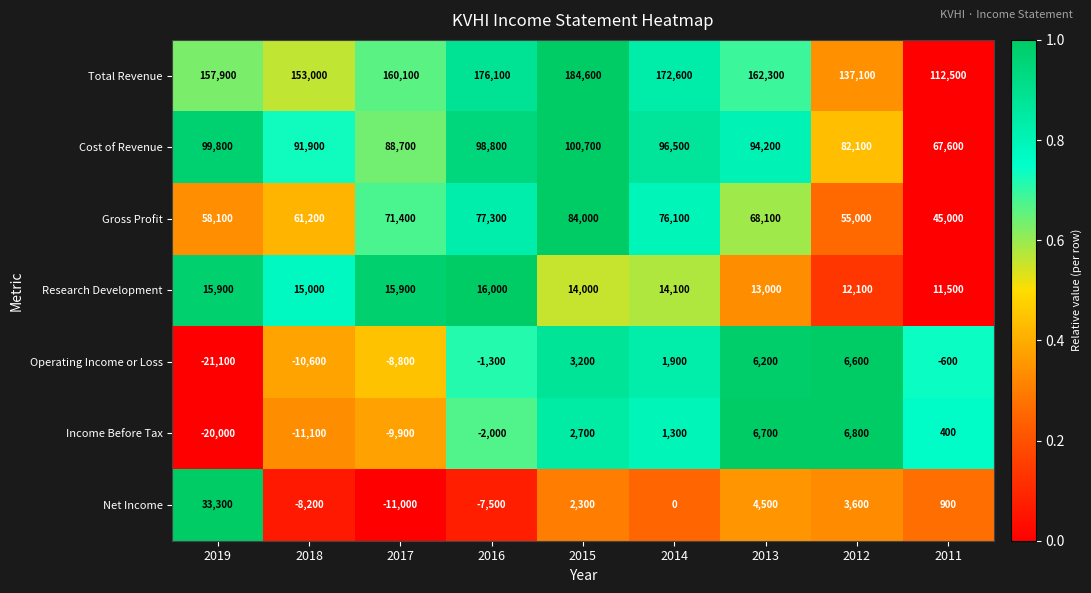

True or false: Total Revenue has a value of 39703 at 2013.

False